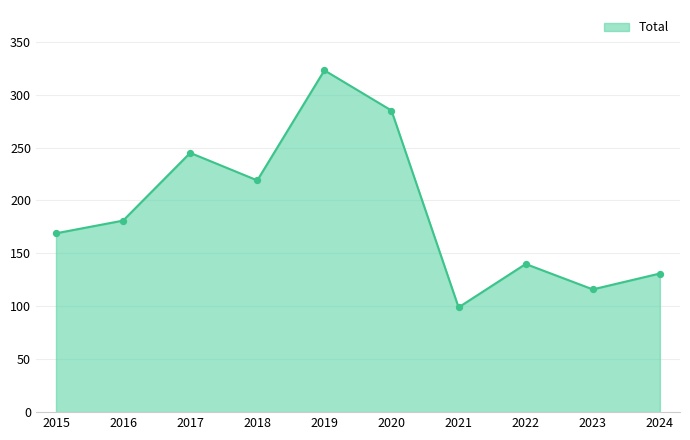

What is the change in value from 2020 to 2021?

-186